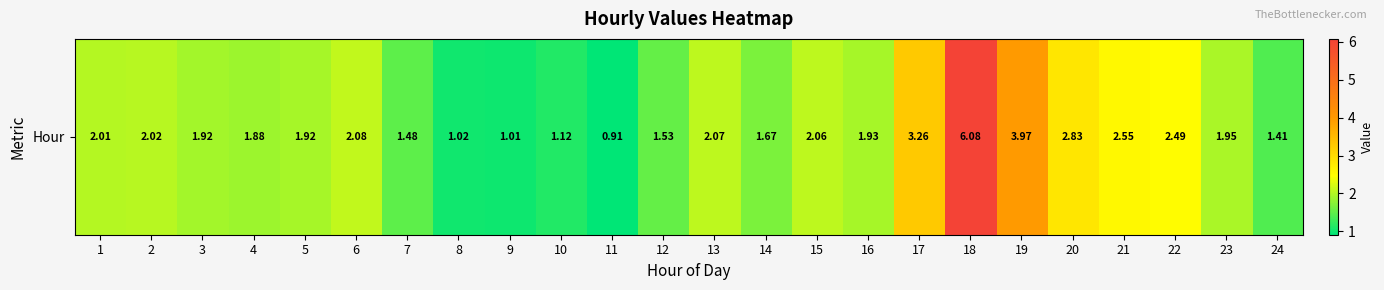

What value does the data have at 19?

4.0